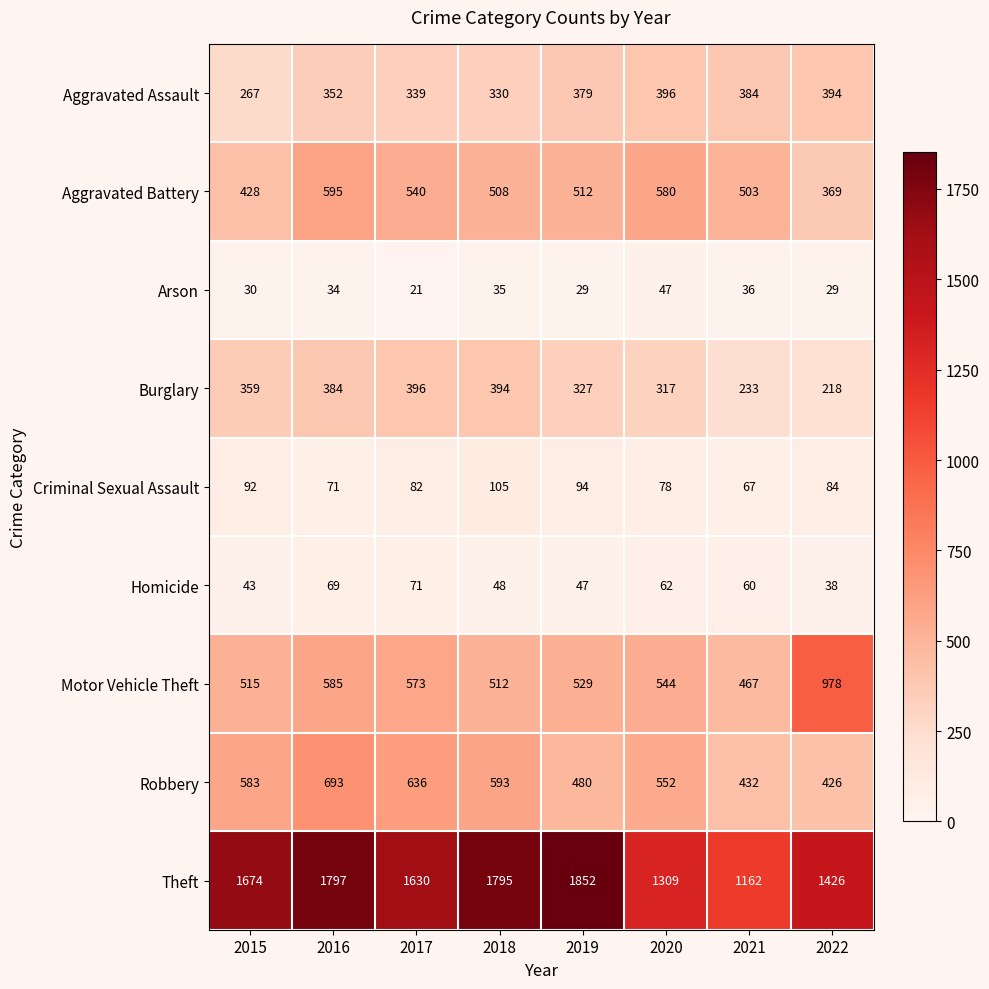

What is the average value of the Homicide series?

55